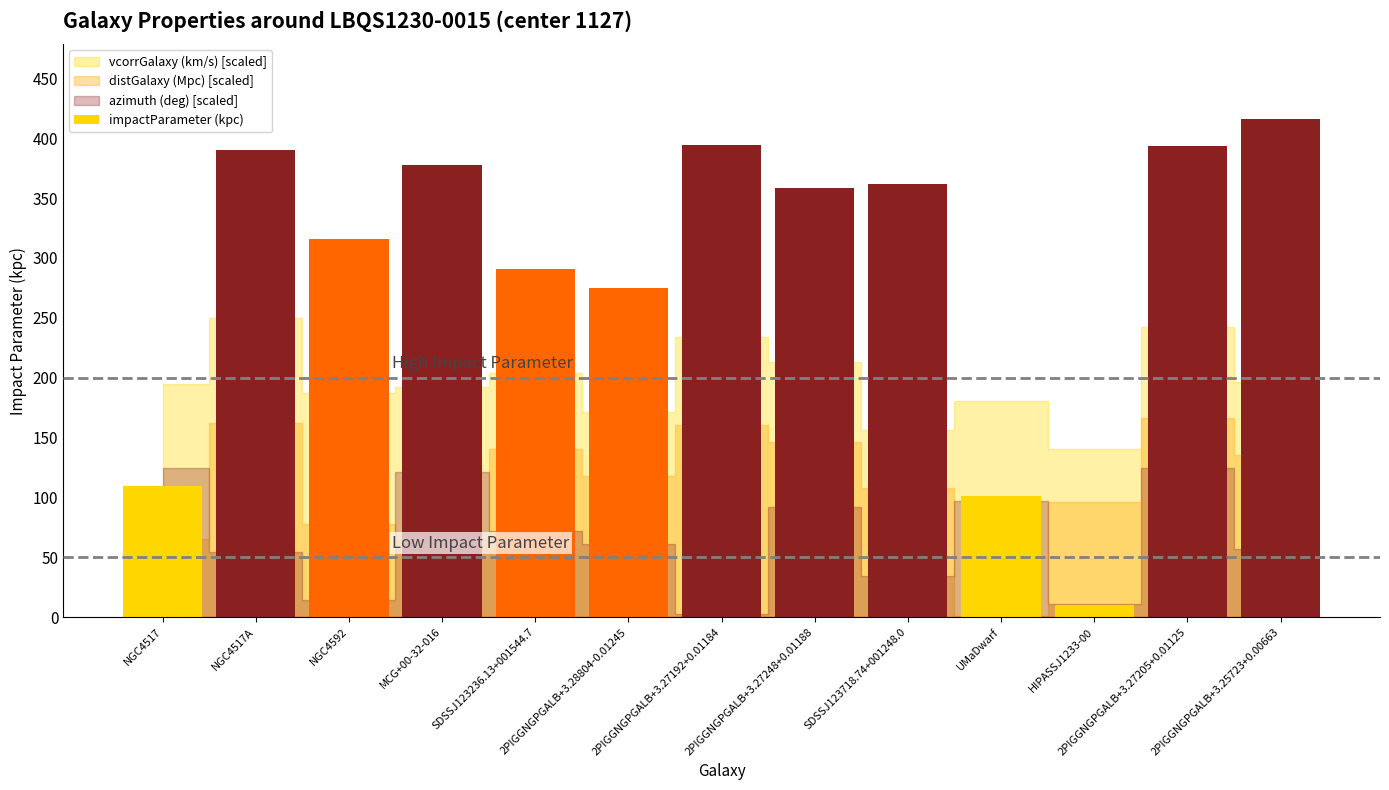

Count the number of data series in this chart.

1